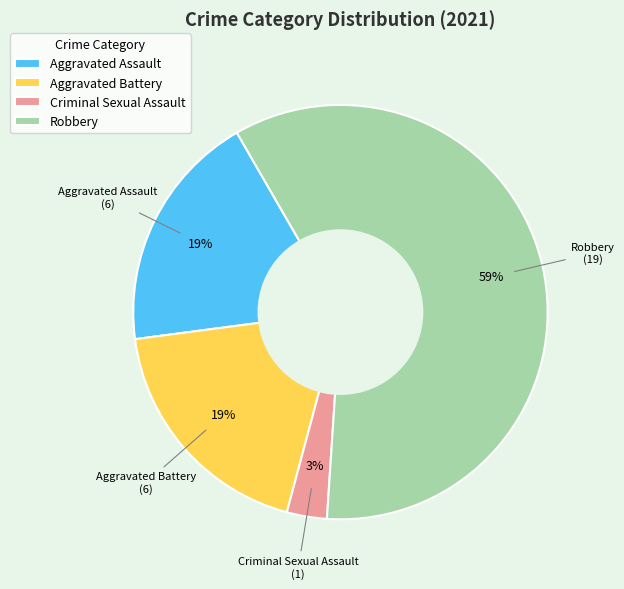

Which slice is the smallest?

Criminal Sexual Assault